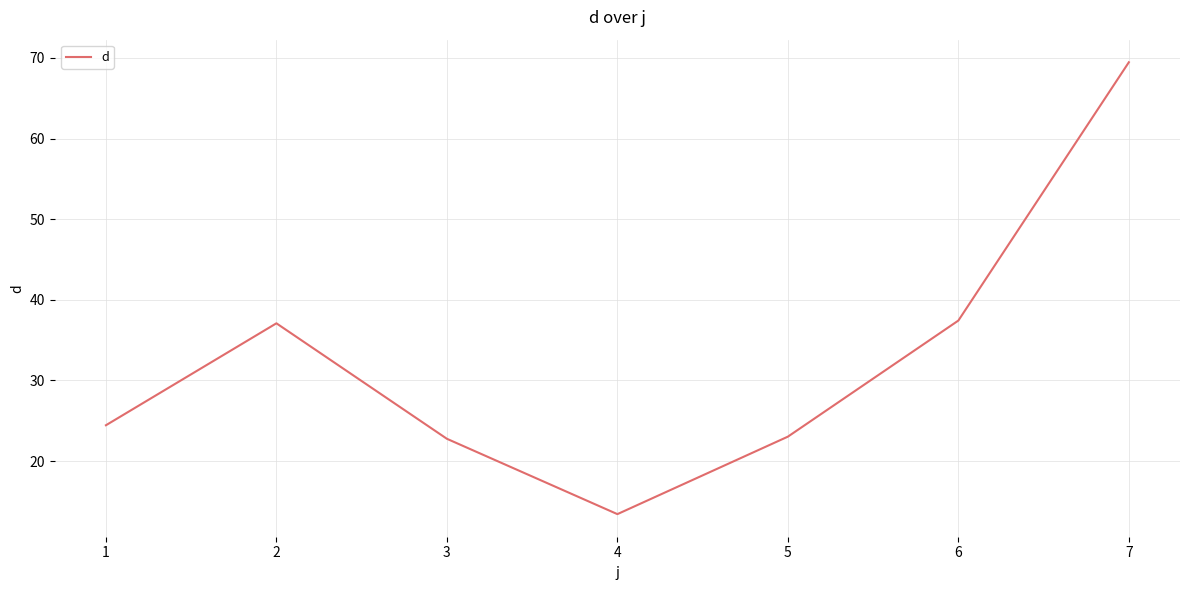

Does the chart have visible grid lines?

Yes